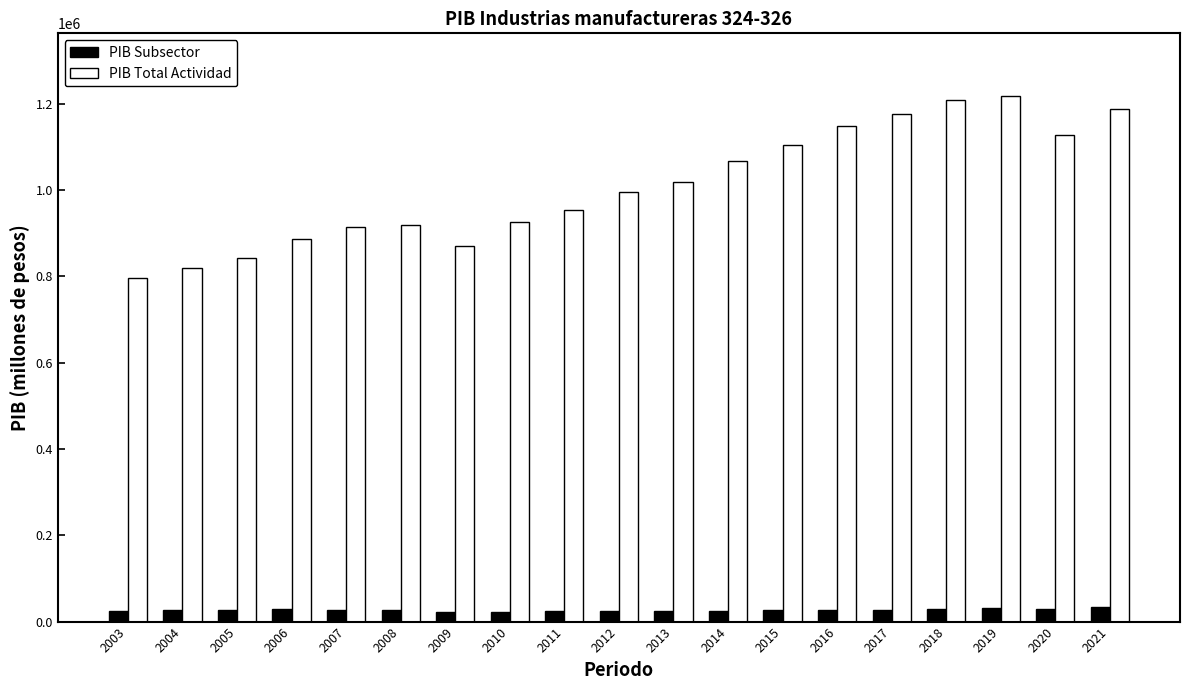

What is the average value of the PIB Total Actividad series?

1009082.9